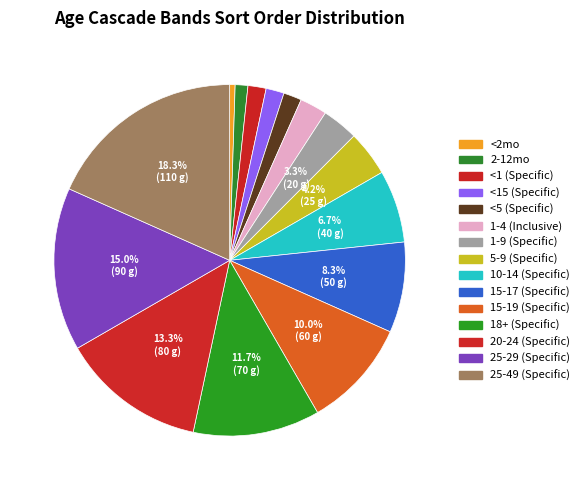

Which slice is the smallest?

<2mo